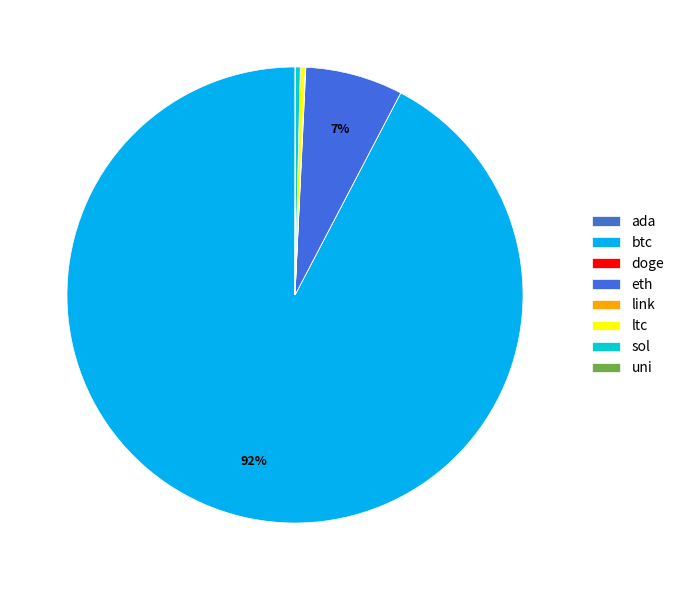

What percentage do eth and sol together represent?

7.2%